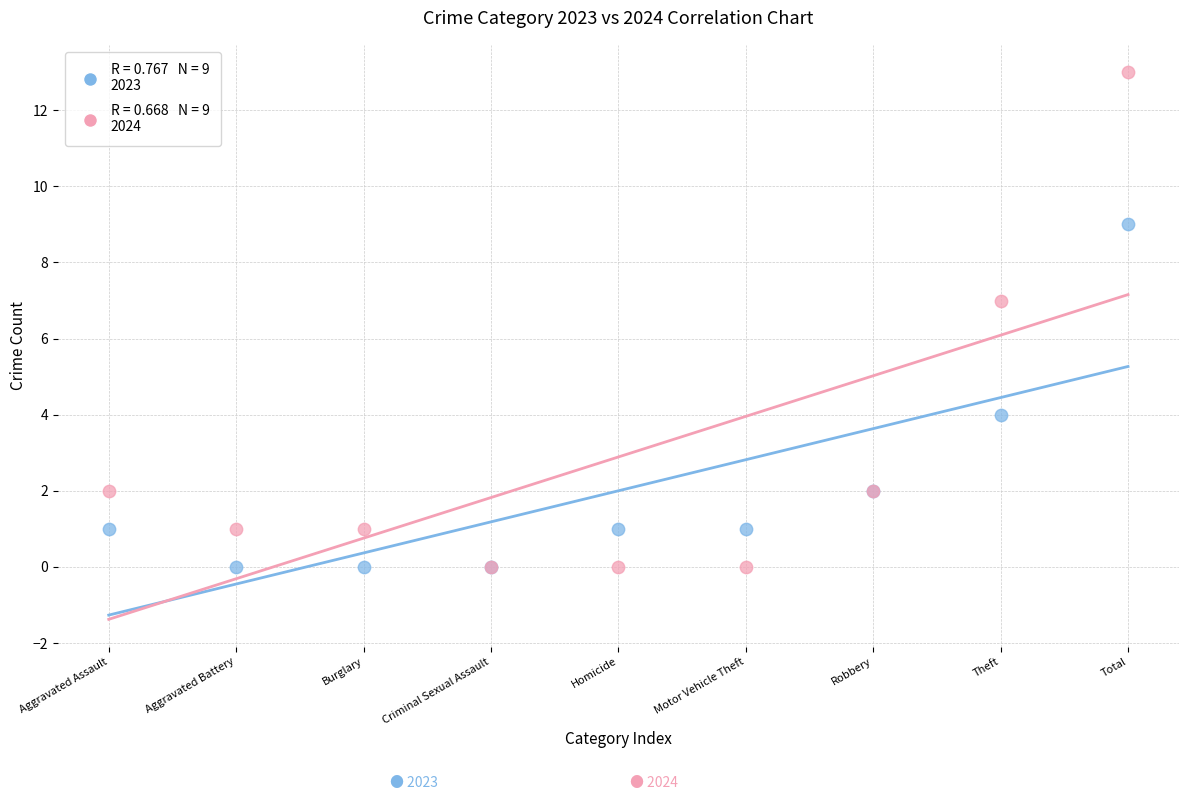

Across all series, what Y value is closest to 6?

7